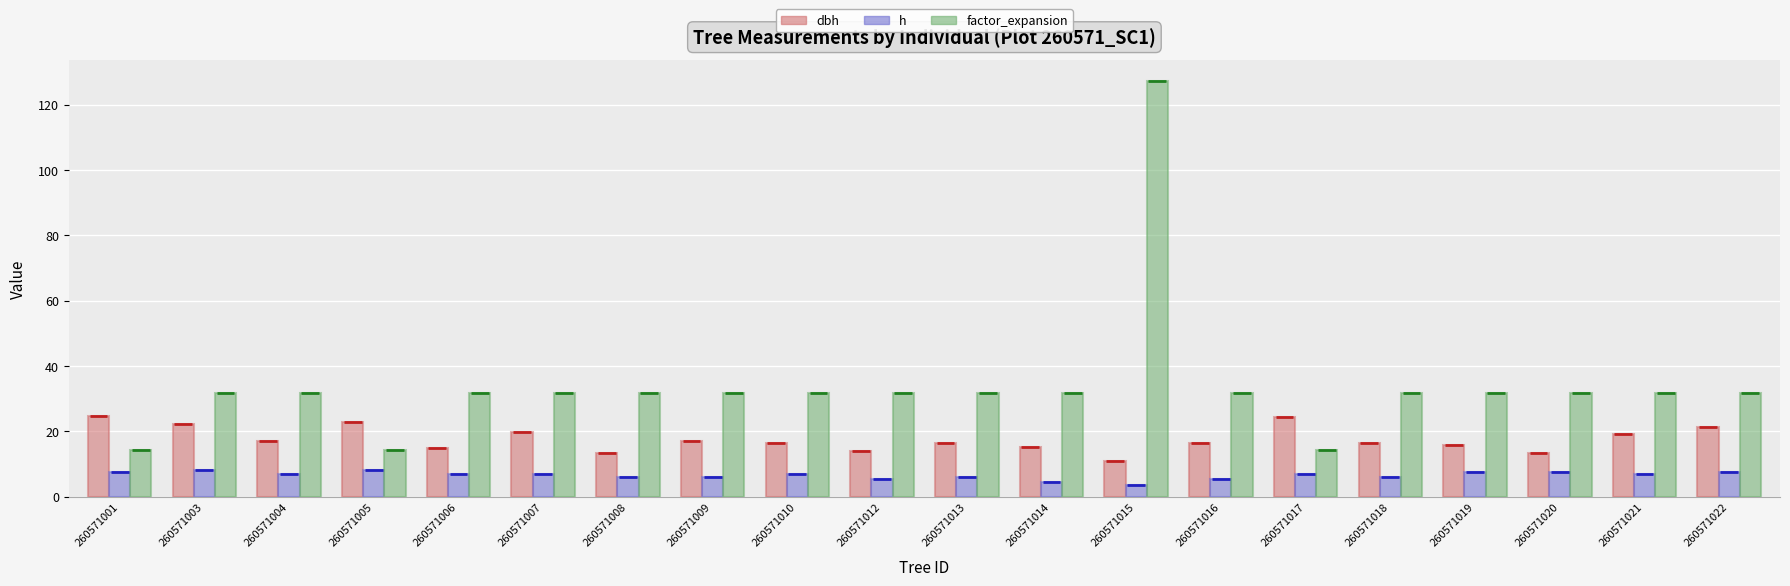

List the series in order of their overall mean, lowest first.

h, dbh, factor_expansion